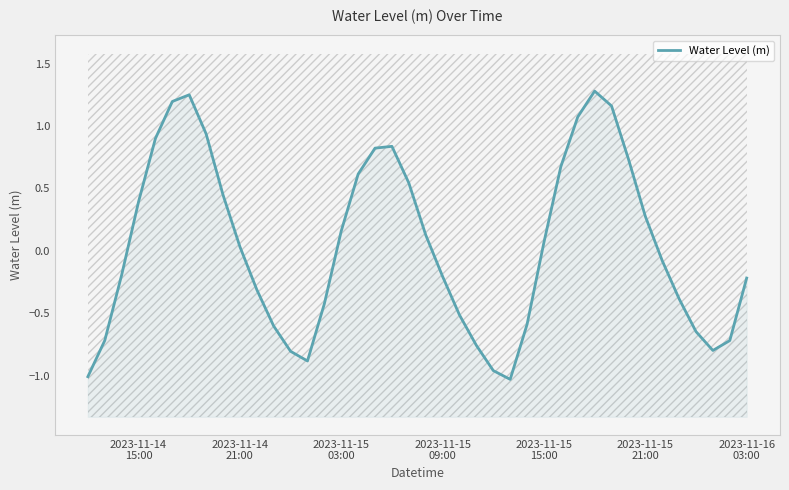

How many values are below zero?

20